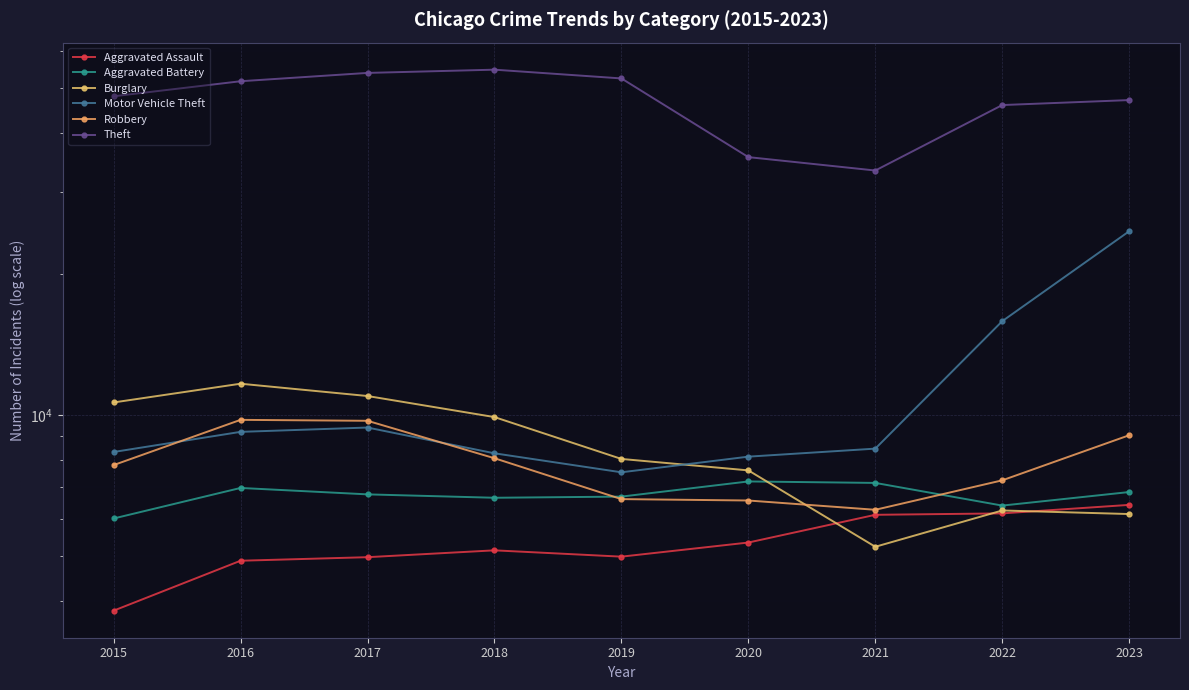

Where is Robbery nearest to the value 8014?

2018